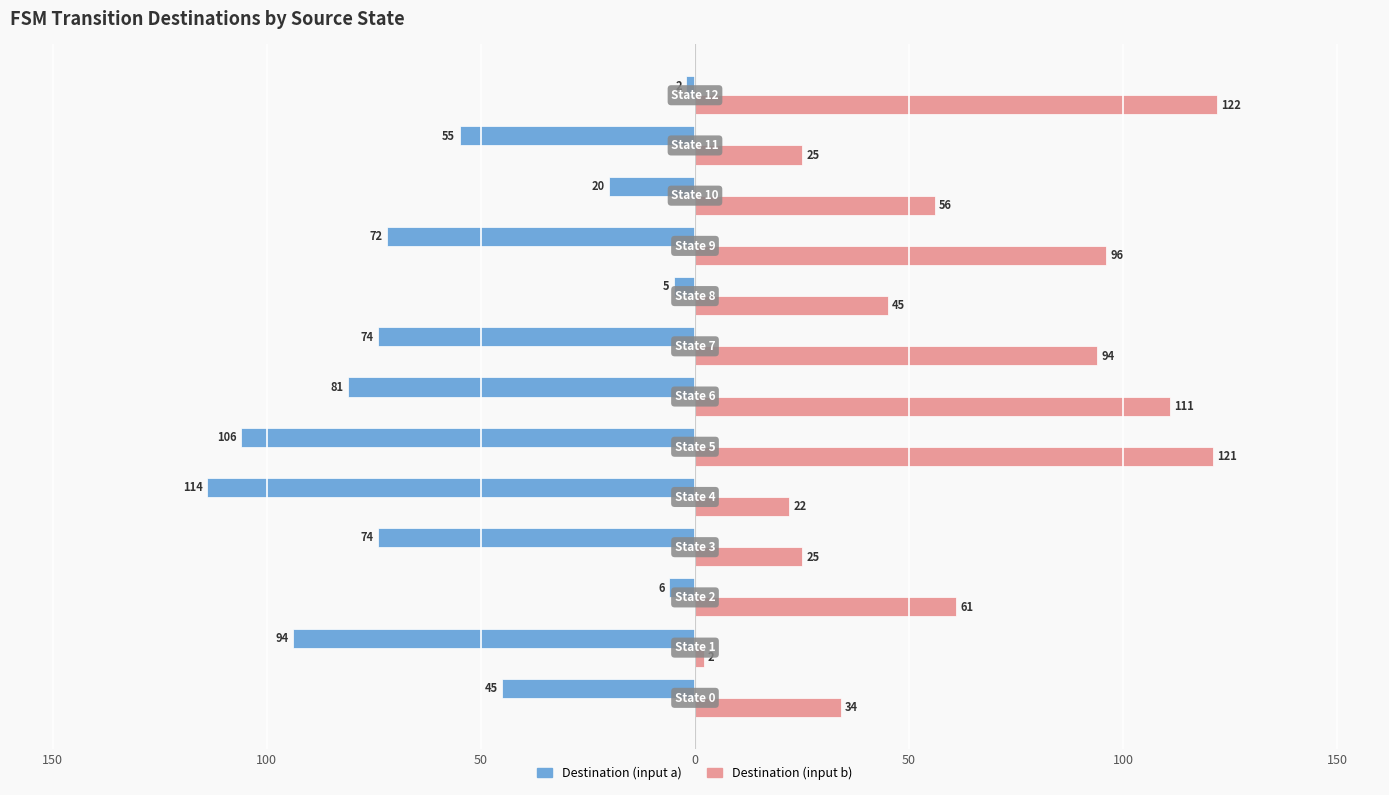

What are all the series names shown in the legend?

Destination (input a), Destination (input b)